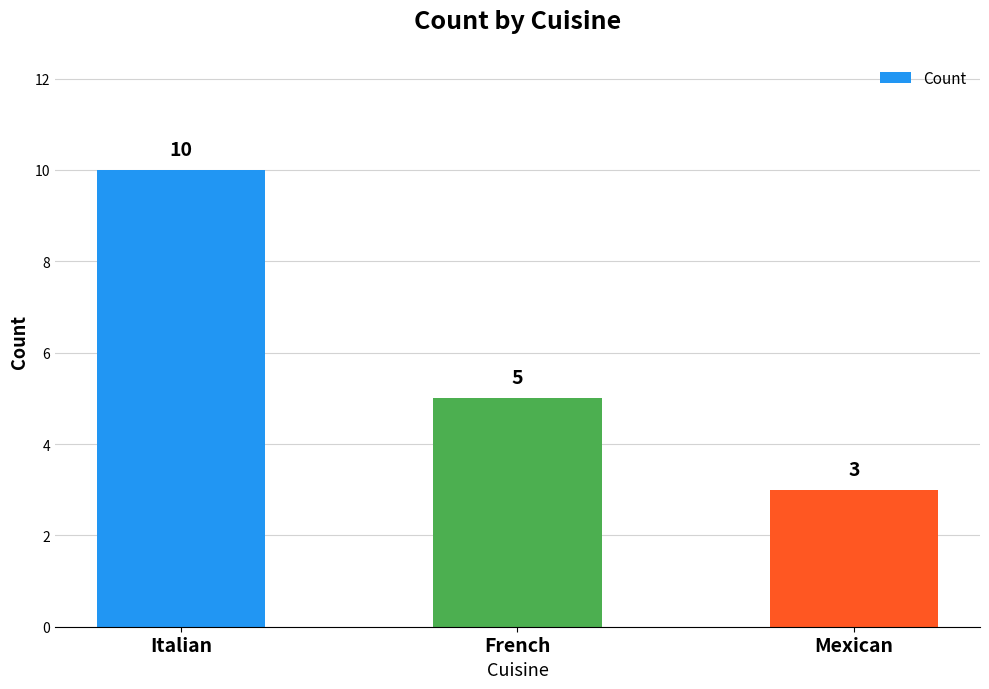

List the labels in order of value, largest first.

Italian, French, Mexican